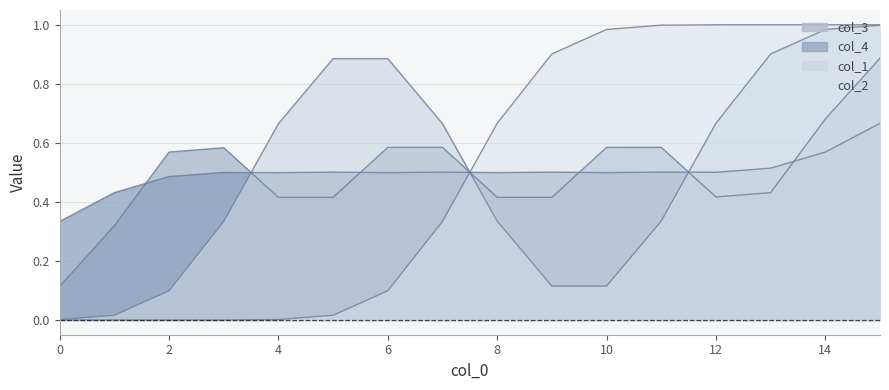

How many lines are shown in the chart?

4